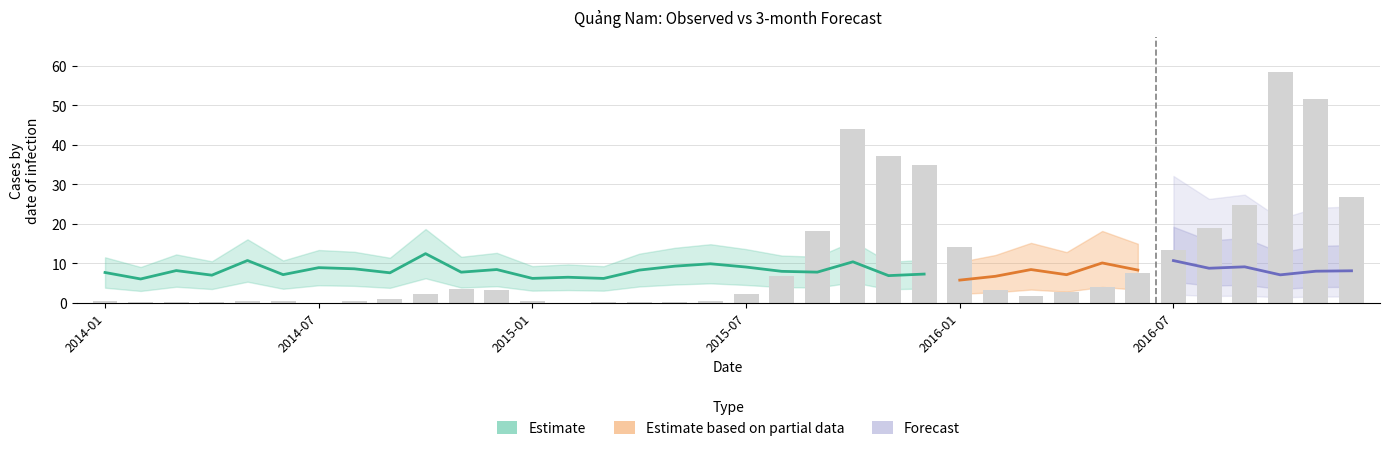

What is the sum of all values?

385.9